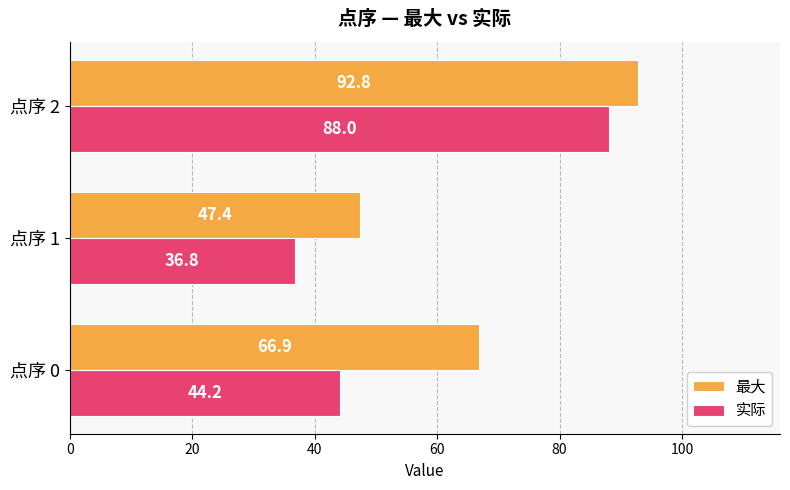

At how many categories does at least one series exceed 77?

1